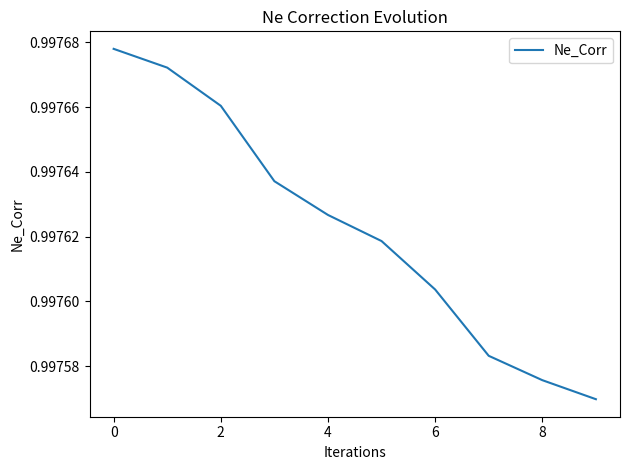

What is the sum of all values?

10.0